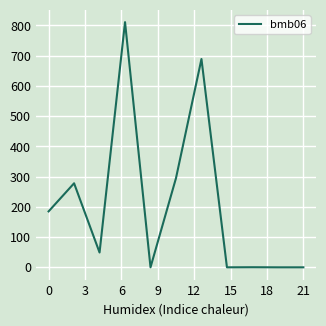

Does the chart display data point markers on the line(s)?

No